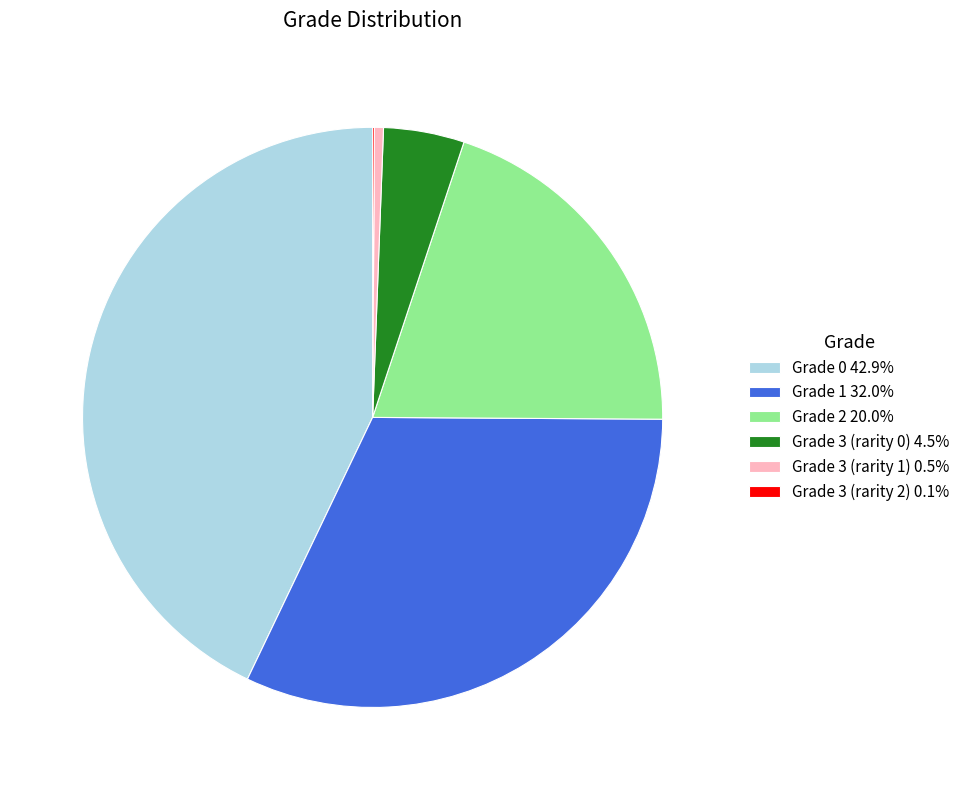

Is it true that Grade 2 is 20% of the pie?

True